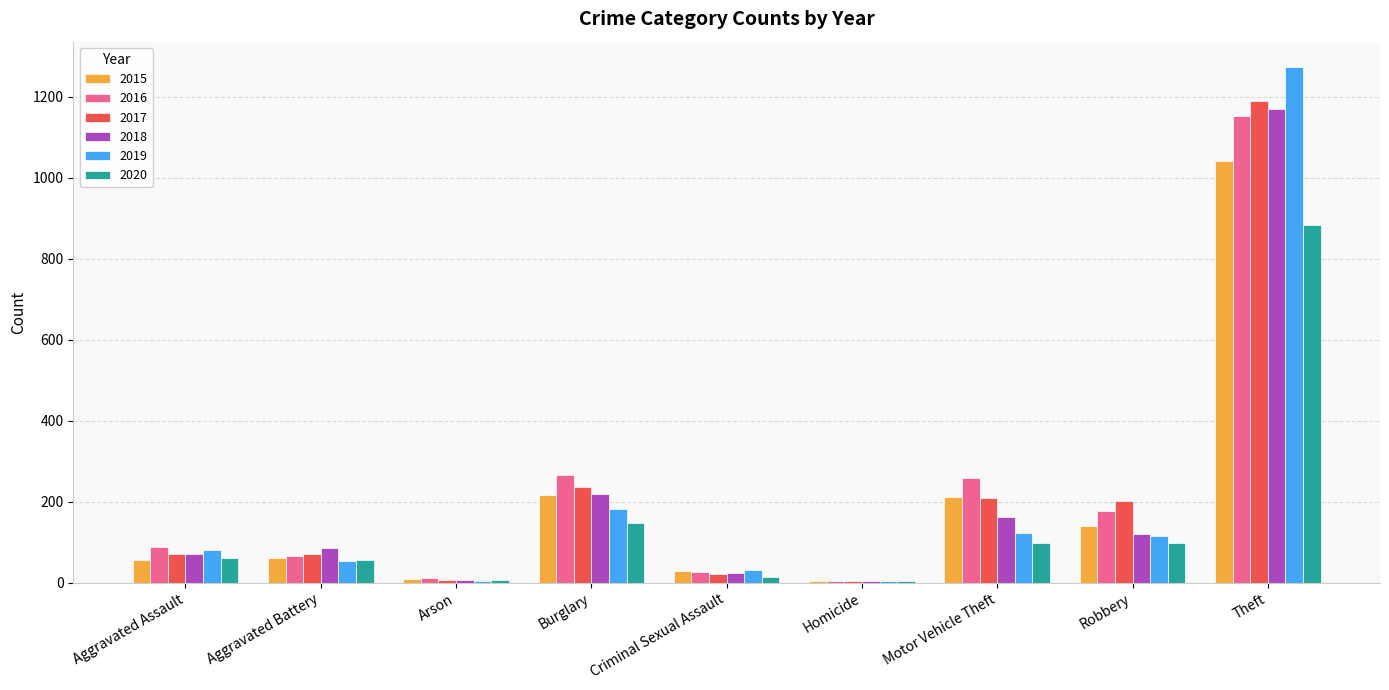

Is the value of 2018 at Aggravated Assault greater than the value of 2016 at Criminal Sexual Assault?

Yes